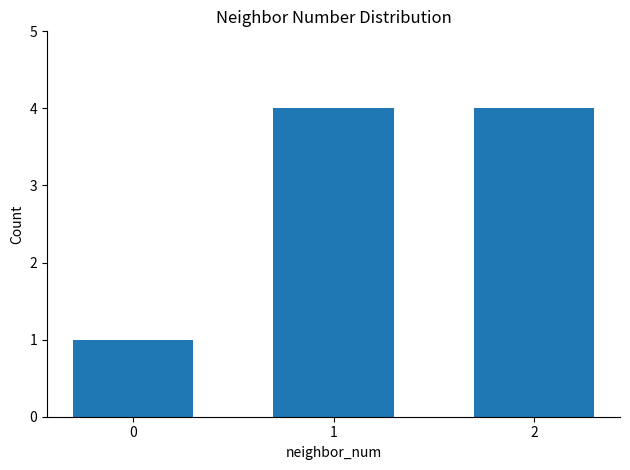

What is the sum of all values?

9